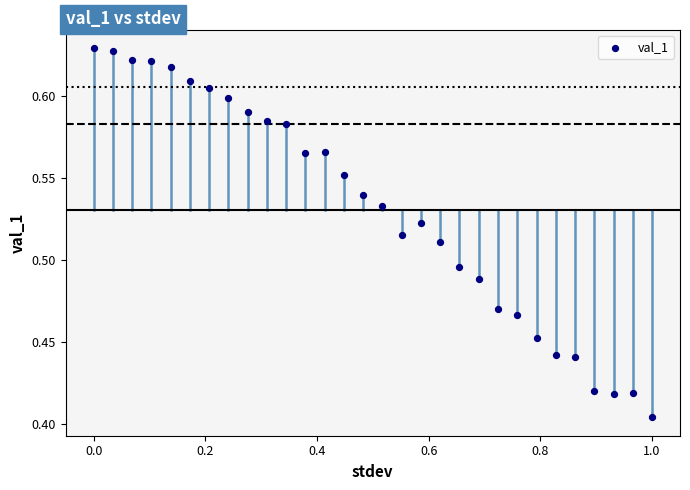

What is the range of X values (max minus min)?

1.0